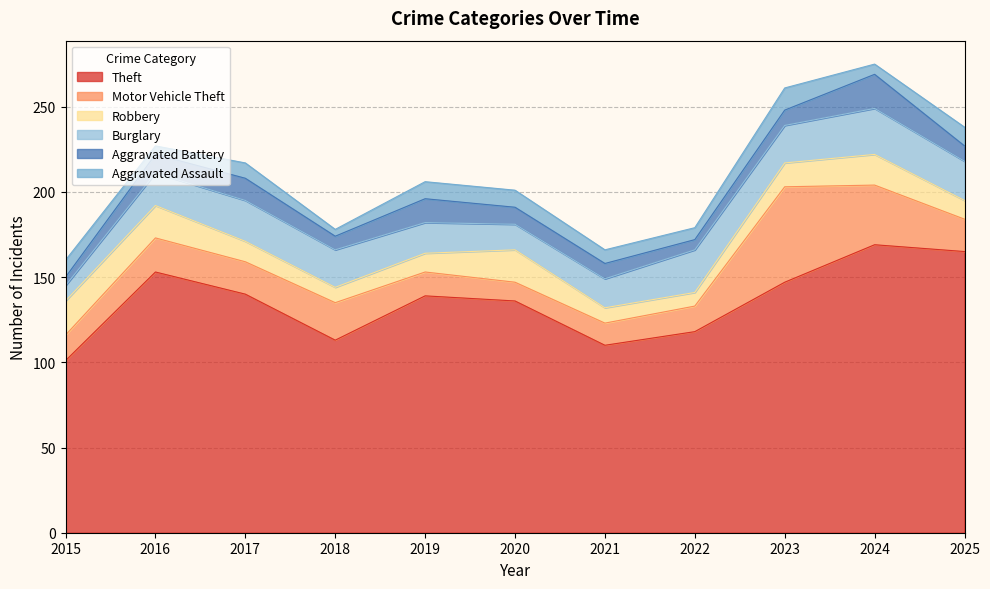

Reading left to right, transcribe all the data shown in this chart.

Theft: 101	153	140	113	139	136	110	118	147	169	165
Motor Vehicle Theft: 15	20	19	22	14	11	13	15	56	35	19
Robbery: 20	19	12	9	11	19	9	8	14	18	11
Burglary: 9	19	24	22	18	15	17	25	22	27	23
Aggravated Battery: 5	11	13	8	14	10	9	6	9	20	9
Aggravated Assault: 10	5	9	4	10	10	8	7	13	6	11